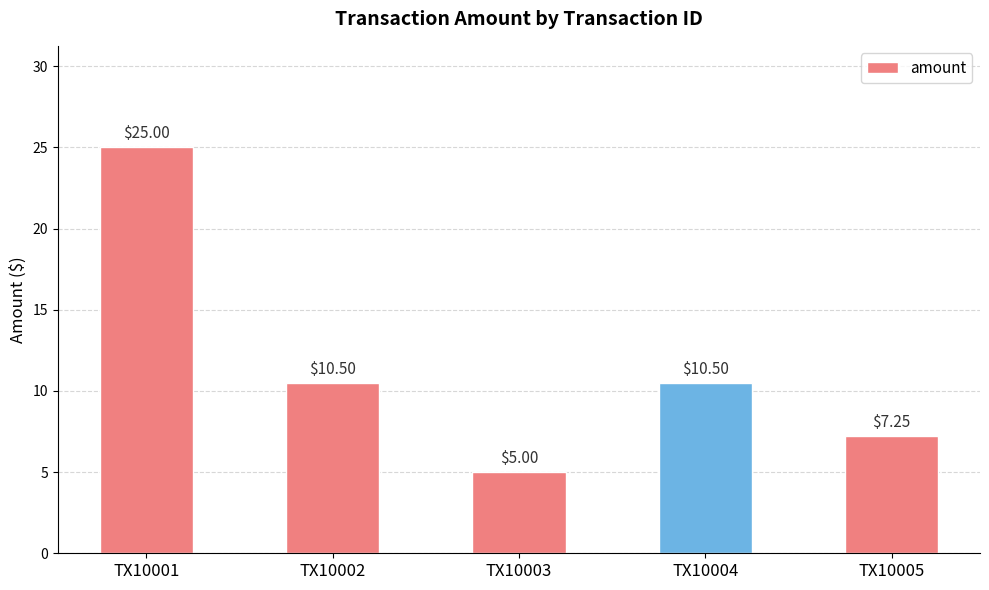

How many bars are there in total?

5